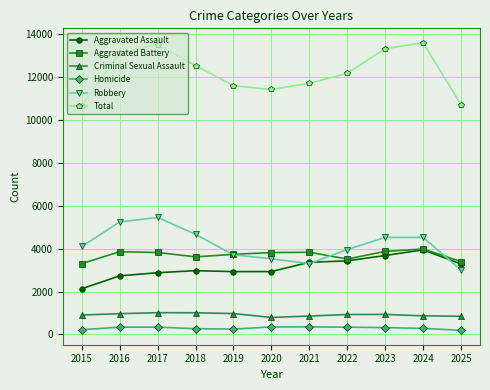

At how many categories does at least one series exceed 6118?

11